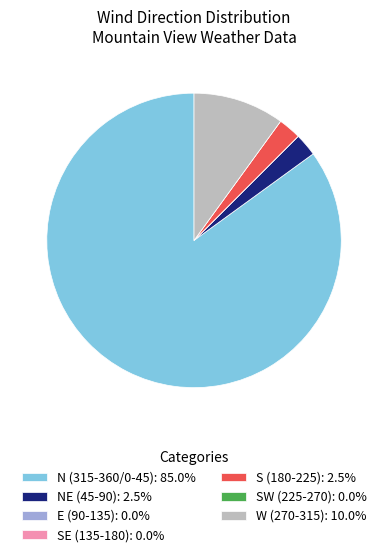

Do W (270-315): 10.0% and N (315-360/0-45): 85.0% together represent more than half of the pie?

Yes